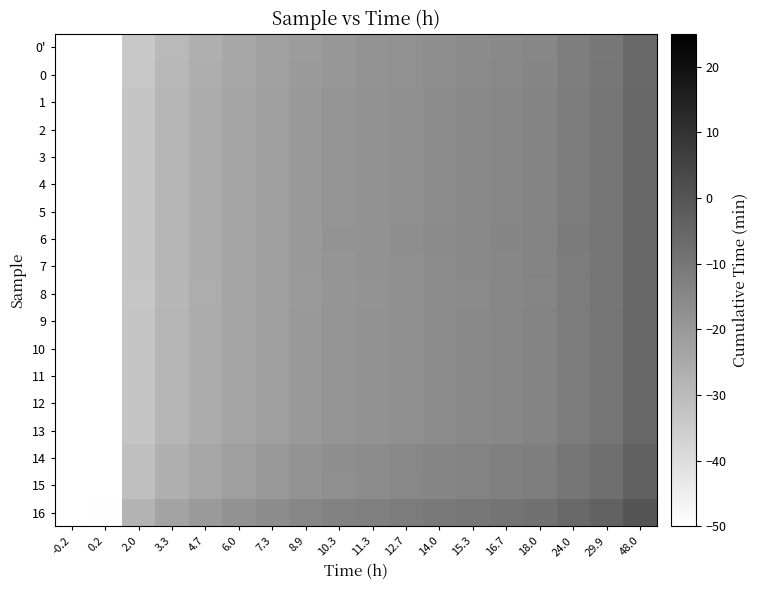

How many series are shown in this chart?

18